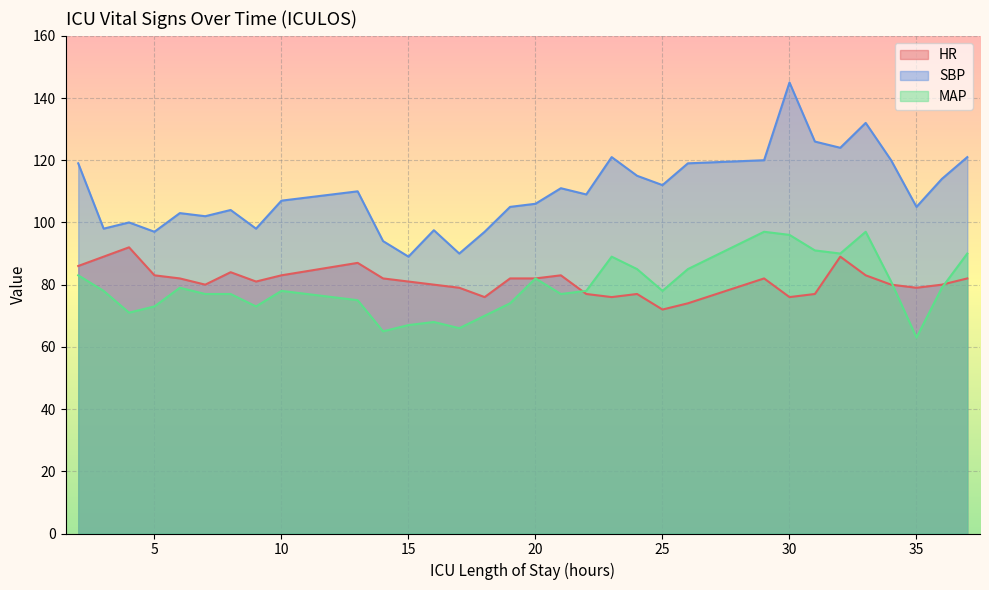

Rank the series at 29 from lowest to highest value.

HR, MAP, SBP